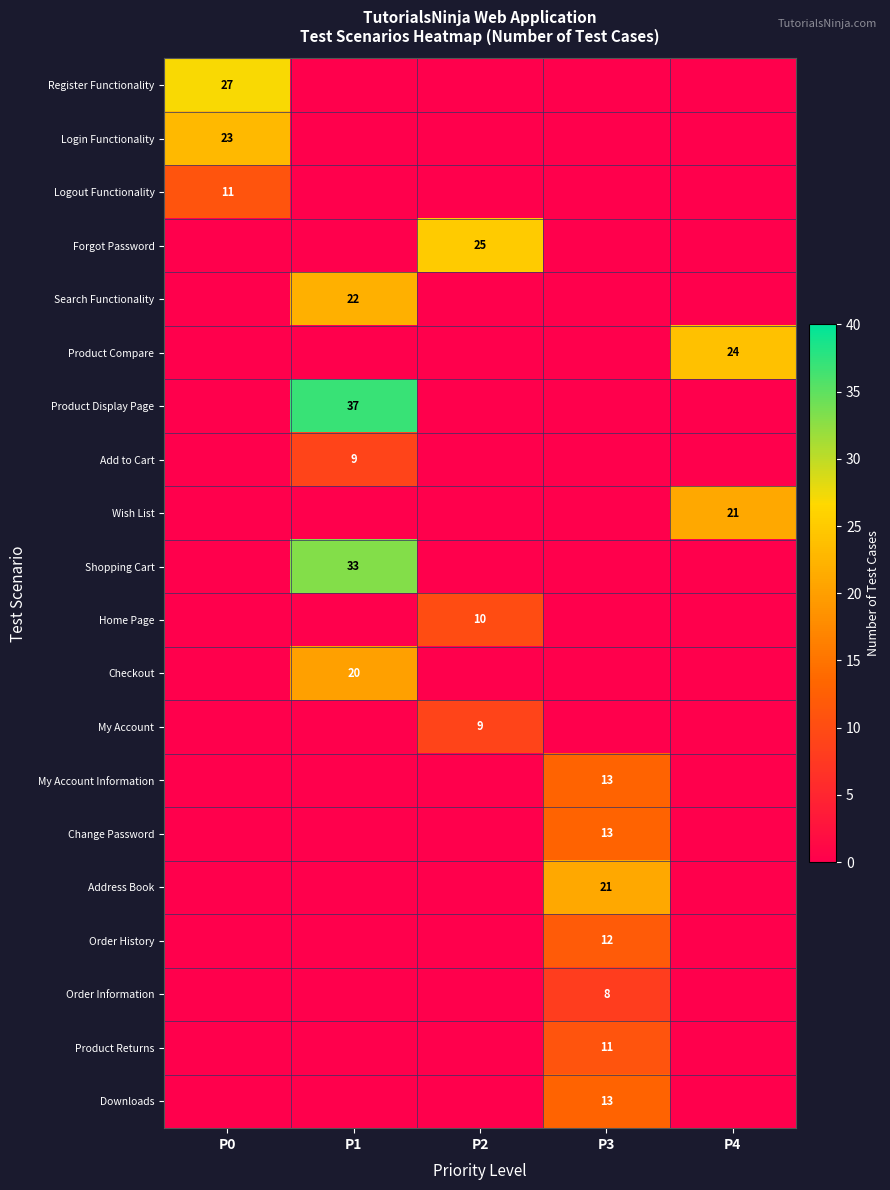

True or false: Add to Cart has a value of 9 at P1.

True